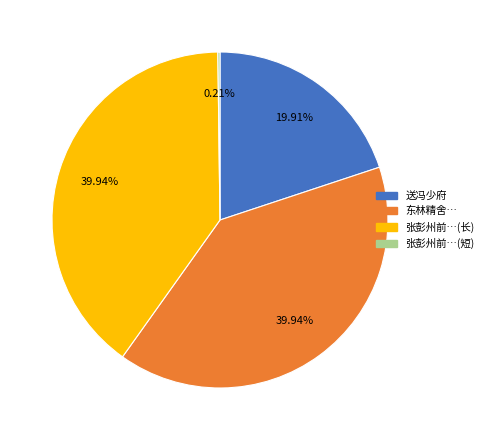

Is there any slice that represents more than half of the pie?

No